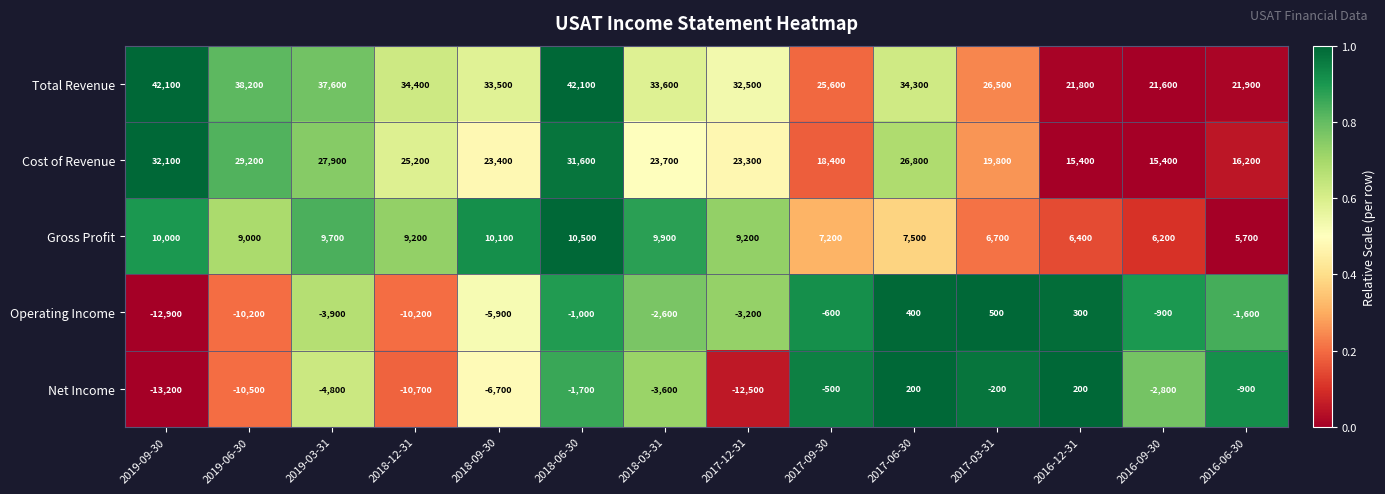

At how many categories does at least one series exceed 0?

14